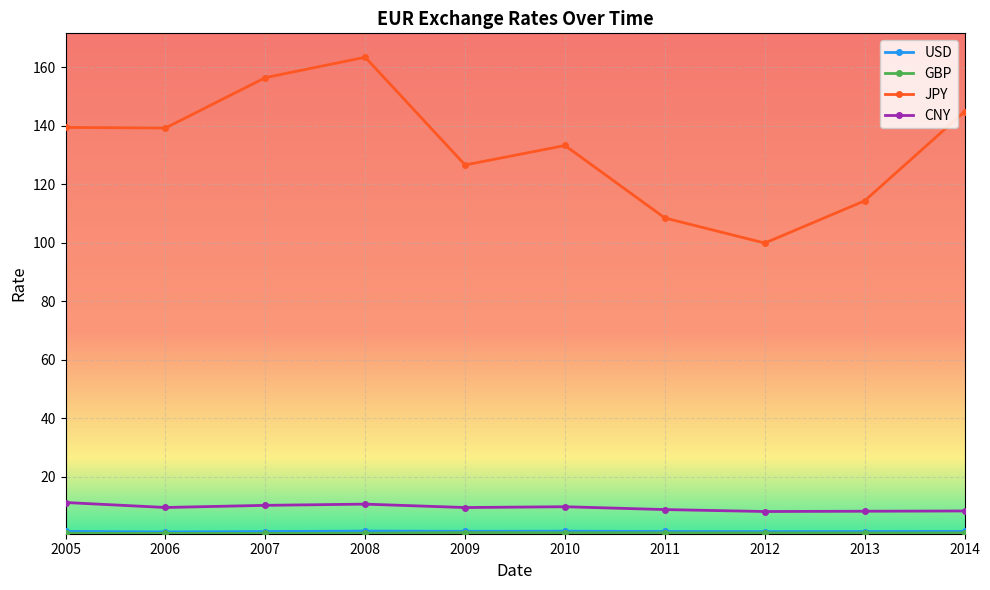

How many lines are shown in the chart?

4